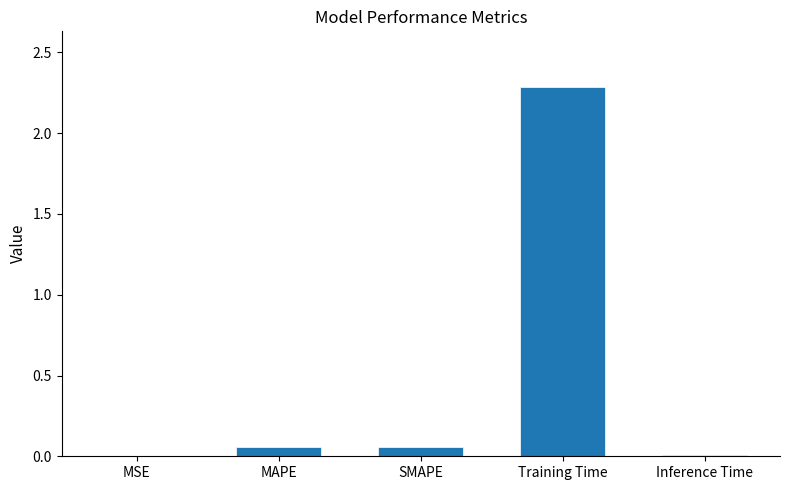

What is the greatest value displayed?

2.3